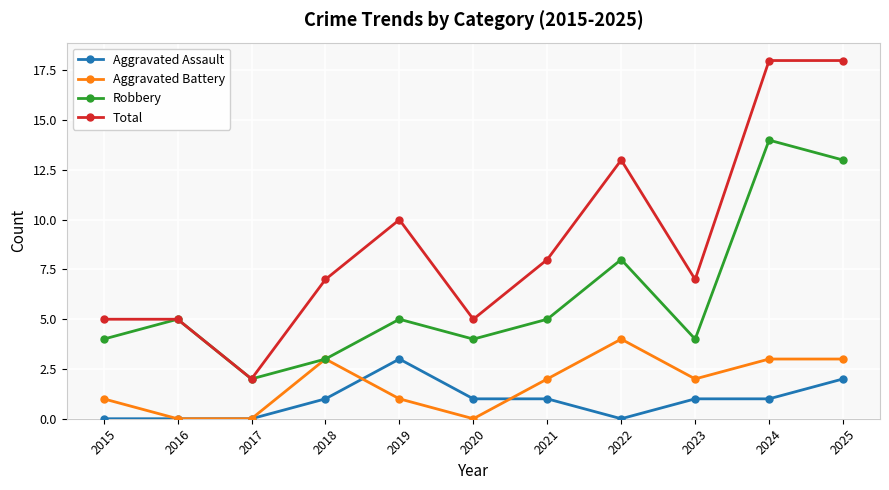

How many data points in Aggravated Assault are less than 1?

4